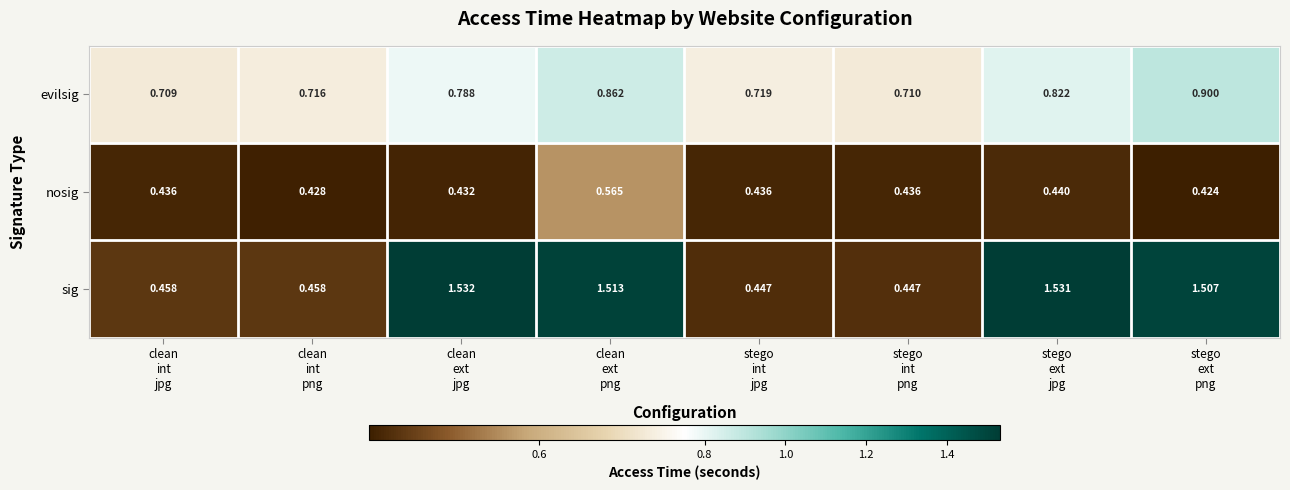

Rank the series at stego
ext
jpg from lowest to highest value.

nosig, evilsig, sig